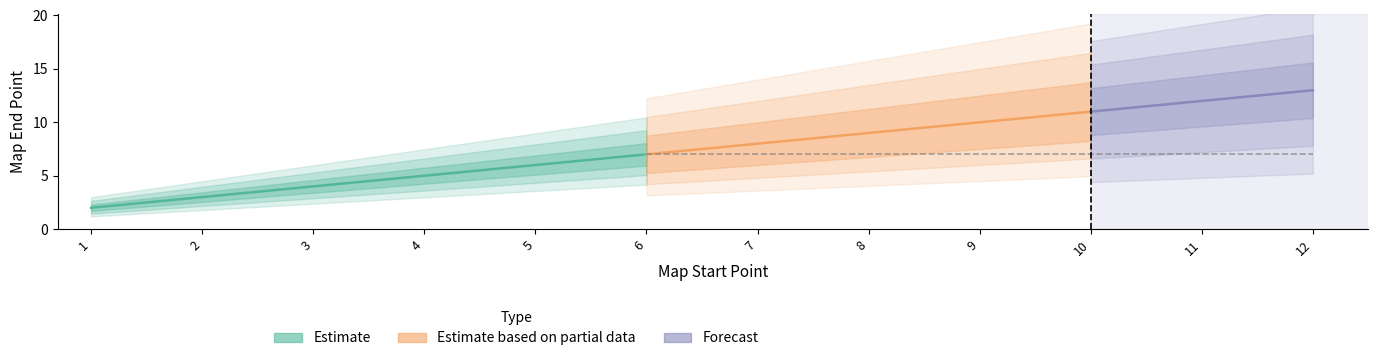

What is the value of the 11th point from the left?

12